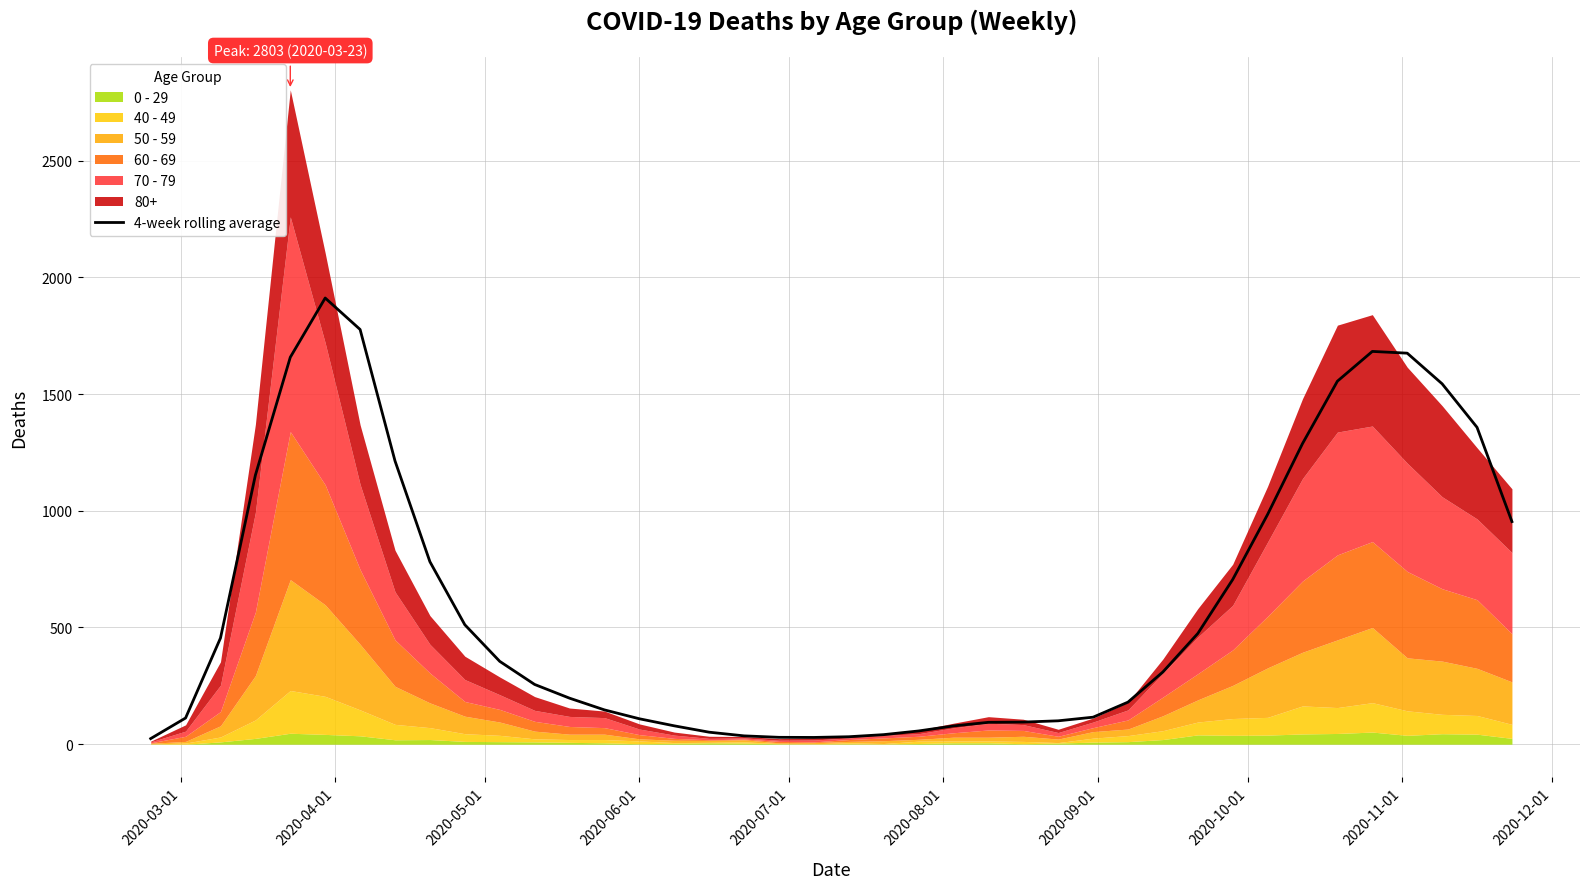

What is the difference between the maximum and minimum values?

1887.2